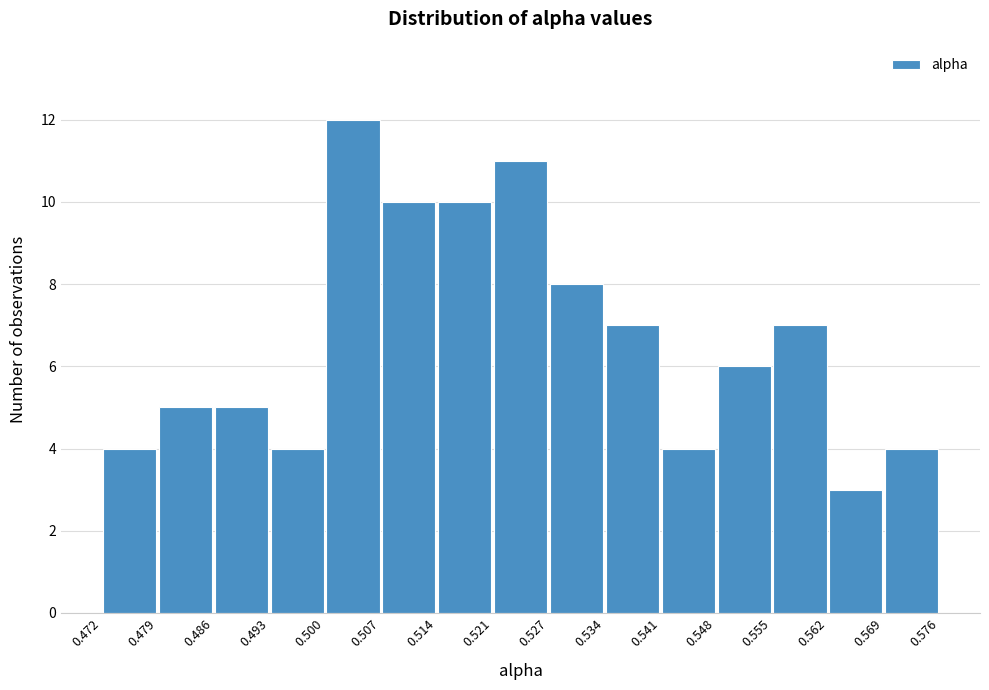

Which range on the x-axis has the tallest bar?

0.500 to 0.507